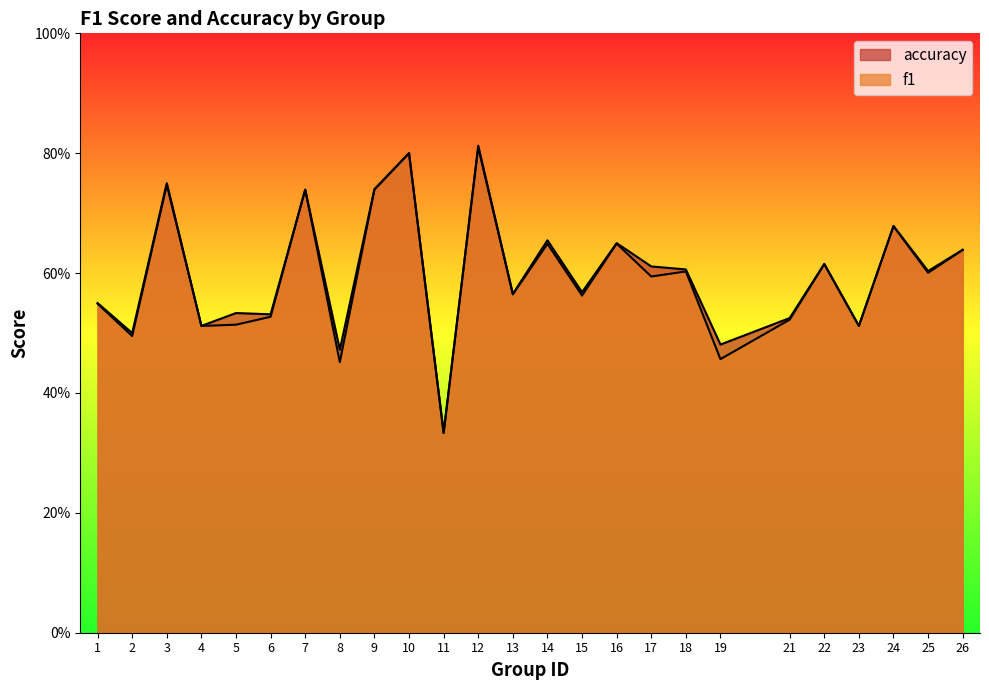

At how many categories does at least one series exceed 0?

25